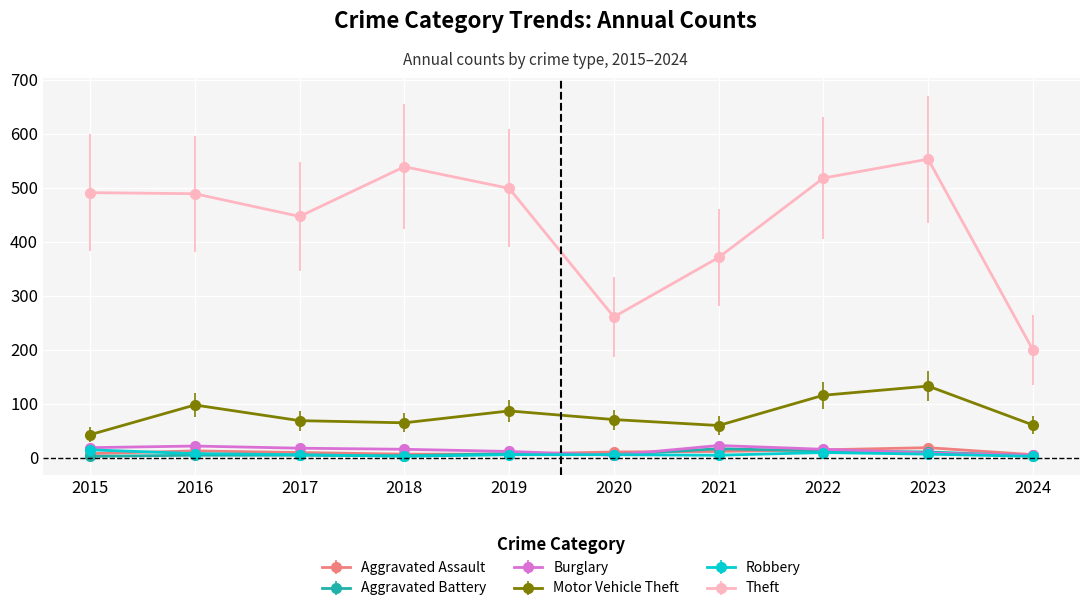

Does the chart display data point markers on the line(s)?

Yes